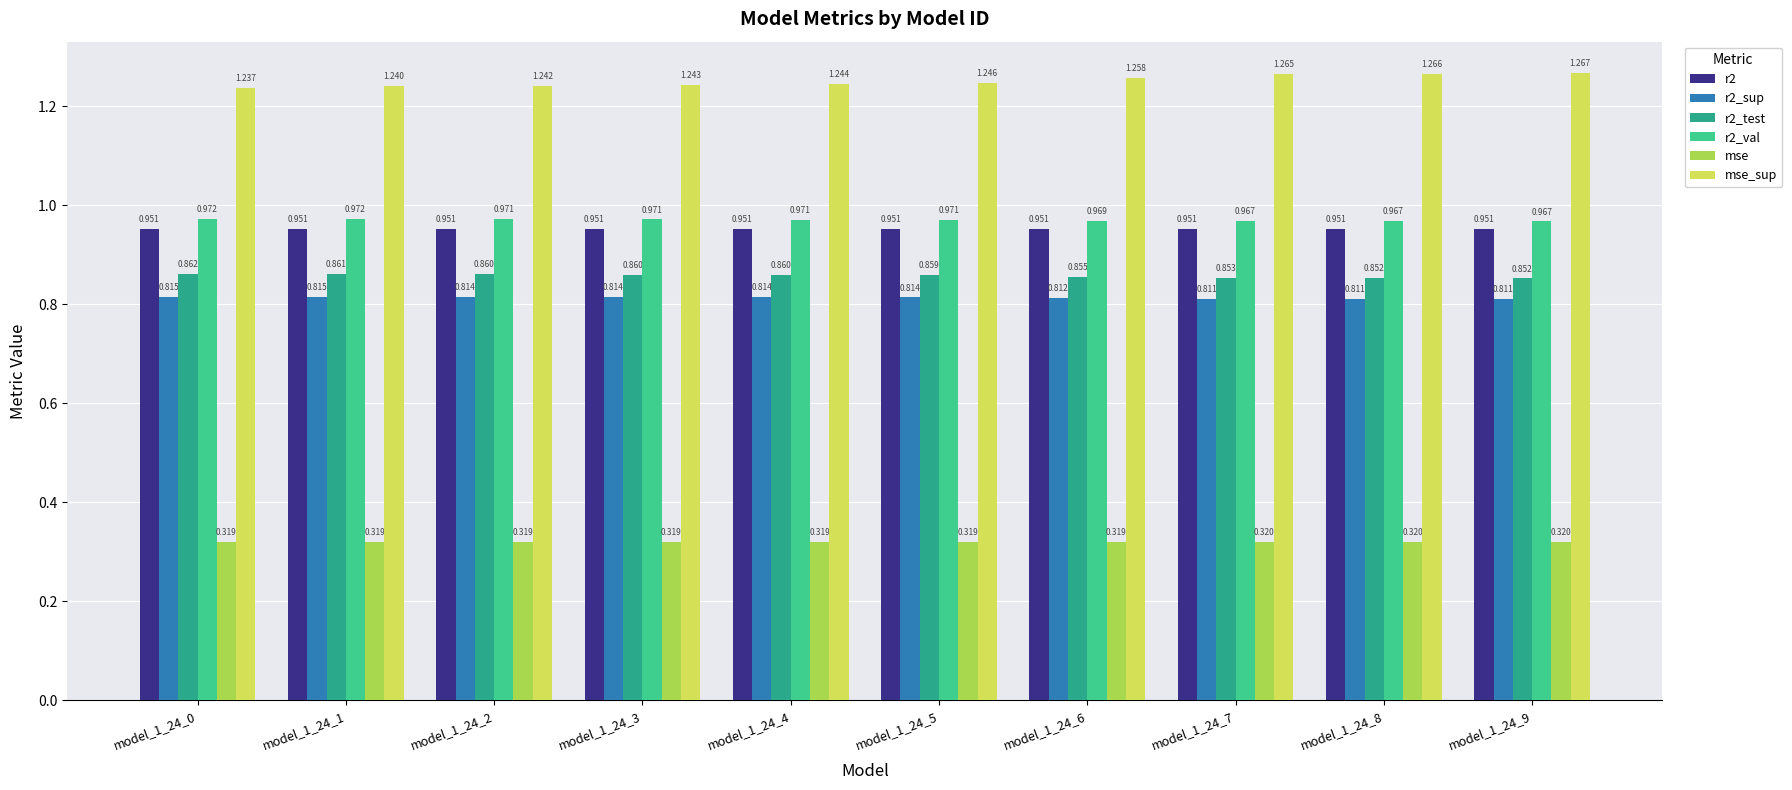

At how many categories does at least one series exceed 1?

10